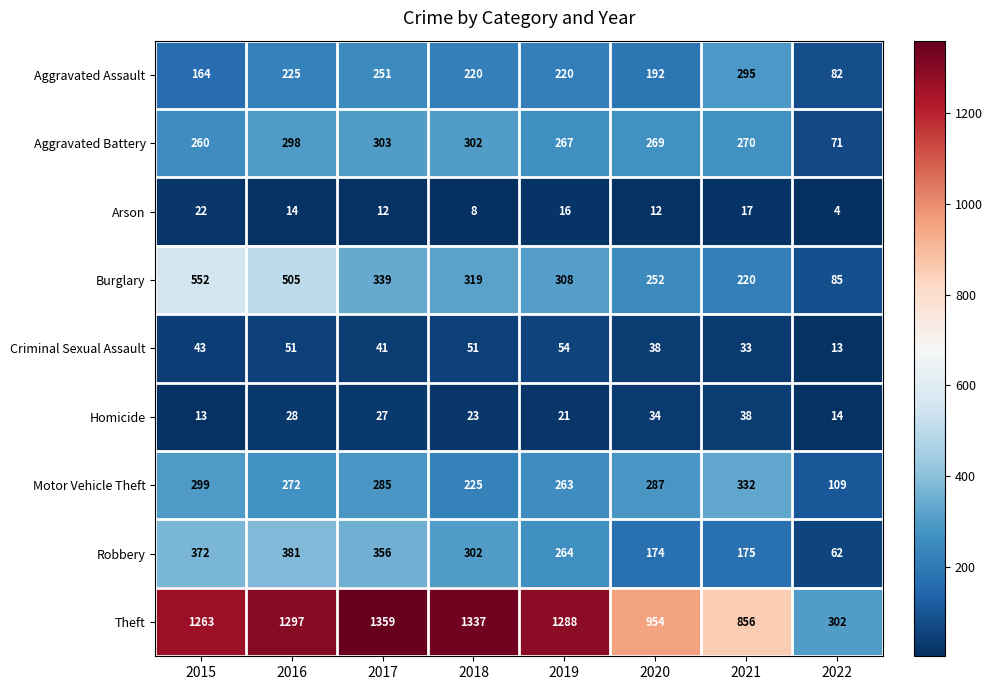

The value of Robbery at 2017 is 137. True or false?

False